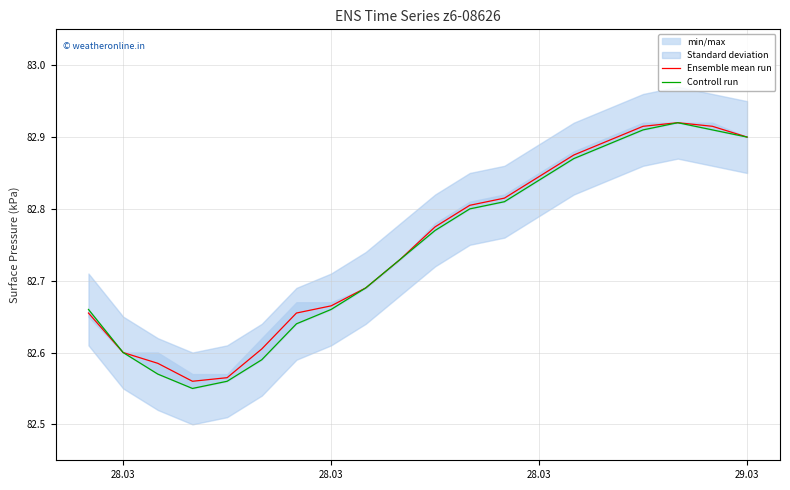

What is the difference between the maximum and minimum values in the Ensemble mean run series?

0.4